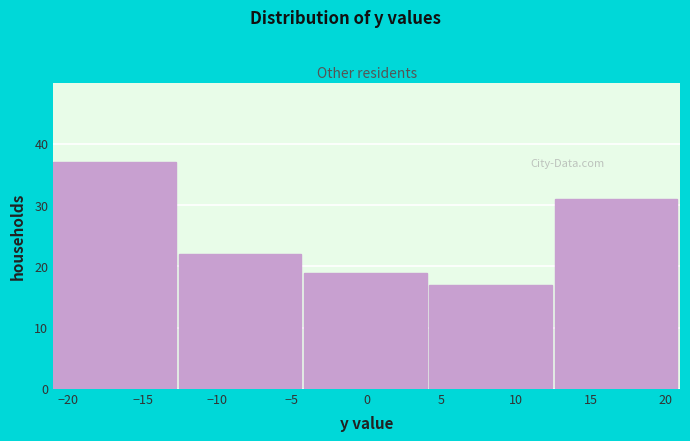

Reading left to right, transcribe this chart: for each bar, give the range it covers on the x-axis and its height. Neither the bar edges nor the heights are printed on the chart, so give them approximately, as read against the axes.

-21.0 to -12.6: 37
-12.6 to -4.2: 22
-4.2 to 4.2: 19
4.2 to 12.6: 17
12.6 to 21.0: 31